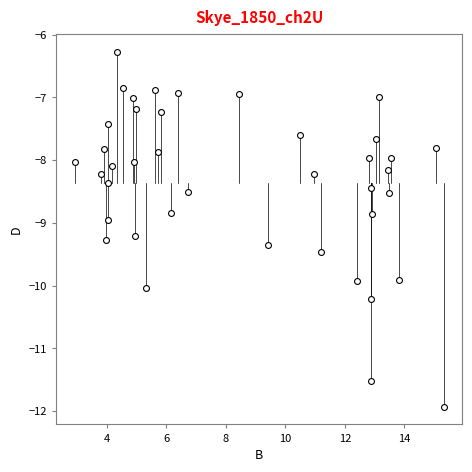

What is the range of X values (max minus min)?

12.4